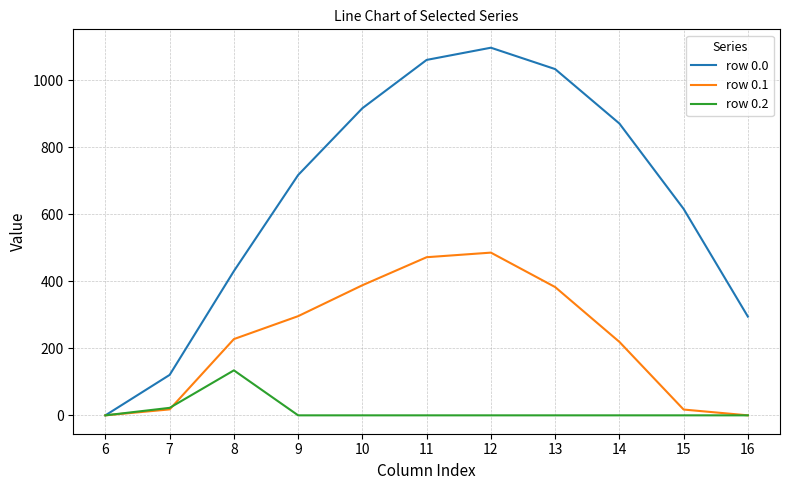

What is the difference between the second highest and second lowest values in the row 0.2 series?

22.3